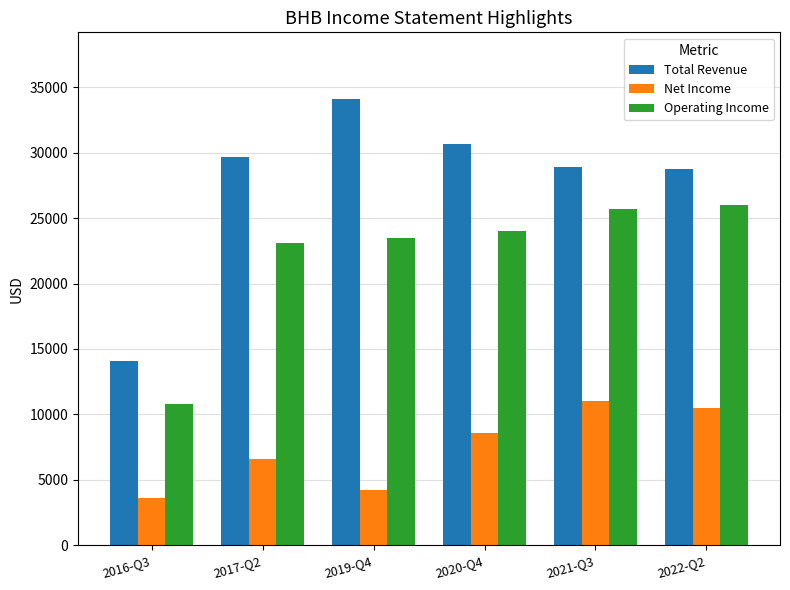

Between 2016-Q3 and 2021-Q3, which series saw the biggest shift?

Operating Income